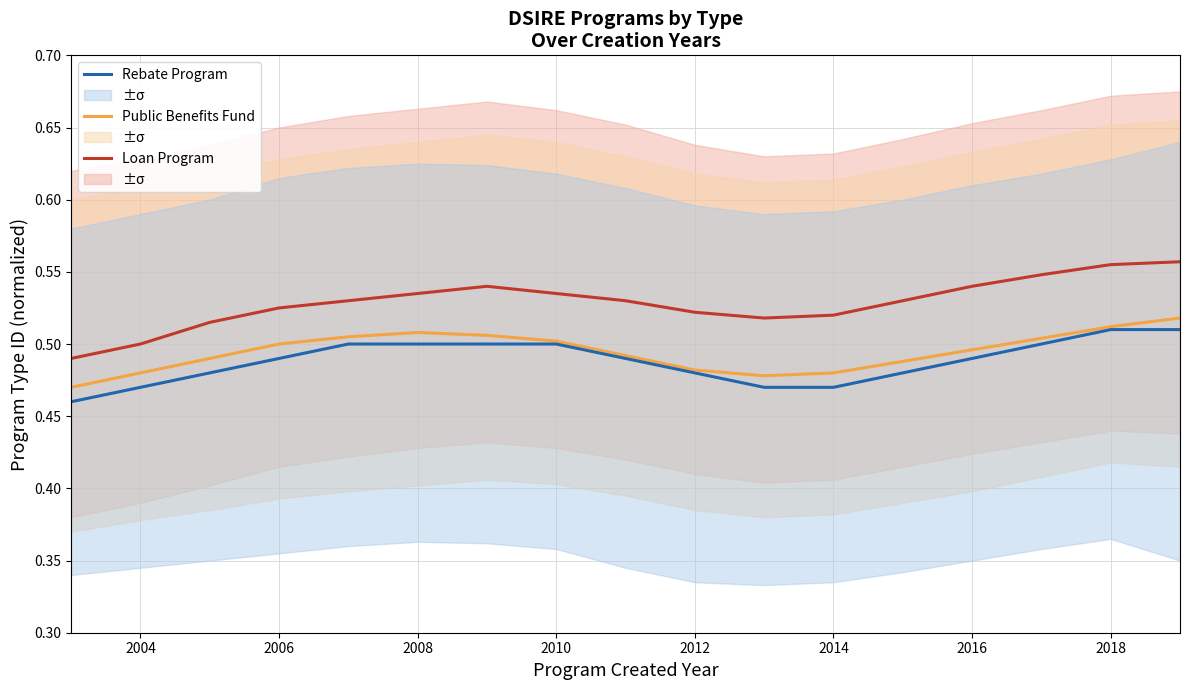

What is the approximate value of Rebate Program at 2004?

0.5